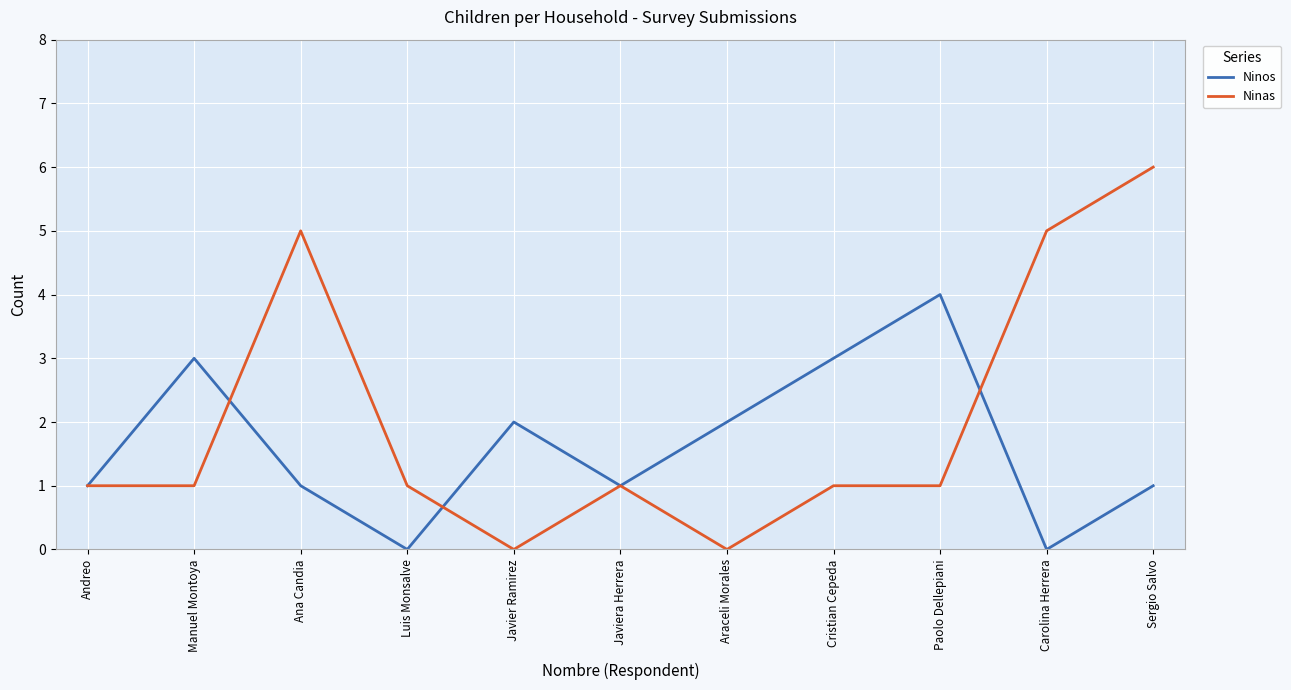

What is the sum of the Ninos values at Carolina Herrera and Andreo?

1